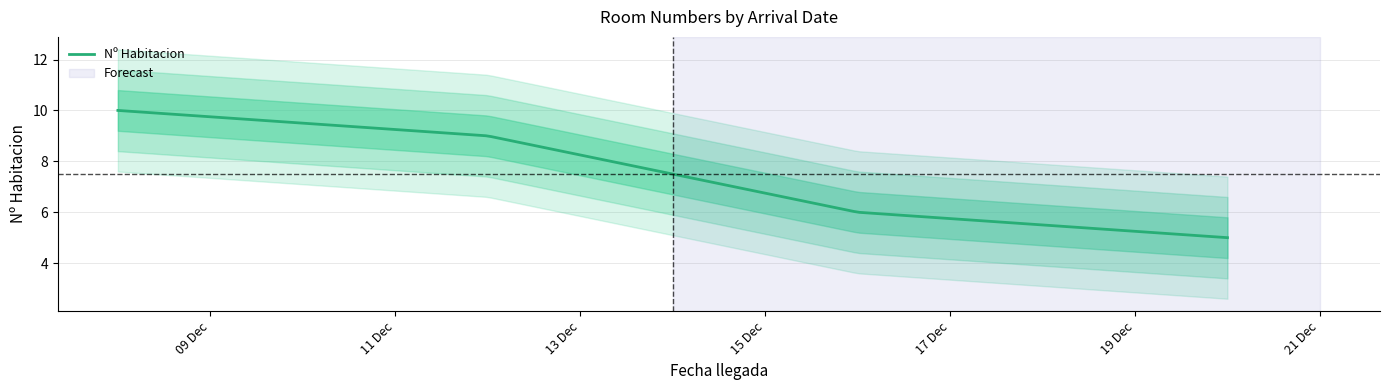

What is the label of the 3rd point from the left?

16/12/2012